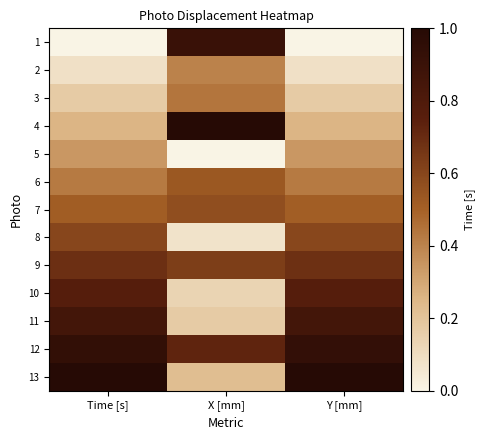

Reading right to left, extract all data points from this chart.

1: Y [mm]=0.0	X [mm]=0.9	Time [s]=0.0
2: Y [mm]=0.1	X [mm]=0.4	Time [s]=0.1
3: Y [mm]=0.2	X [mm]=0.4	Time [s]=0.2
4: Y [mm]=0.3	X [mm]=1.0	Time [s]=0.3
5: Y [mm]=0.3	X [mm]=0.0	Time [s]=0.3
6: Y [mm]=0.4	X [mm]=0.5	Time [s]=0.4
7: Y [mm]=0.5	X [mm]=0.6	Time [s]=0.5
8: Y [mm]=0.6	X [mm]=0.1	Time [s]=0.6
9: Y [mm]=0.7	X [mm]=0.6	Time [s]=0.7
10: Y [mm]=0.8	X [mm]=0.1	Time [s]=0.8
11: Y [mm]=0.9	X [mm]=0.2	Time [s]=0.9
12: Y [mm]=0.9	X [mm]=0.7	Time [s]=0.9
13: Y [mm]=1.0	X [mm]=0.2	Time [s]=1.0